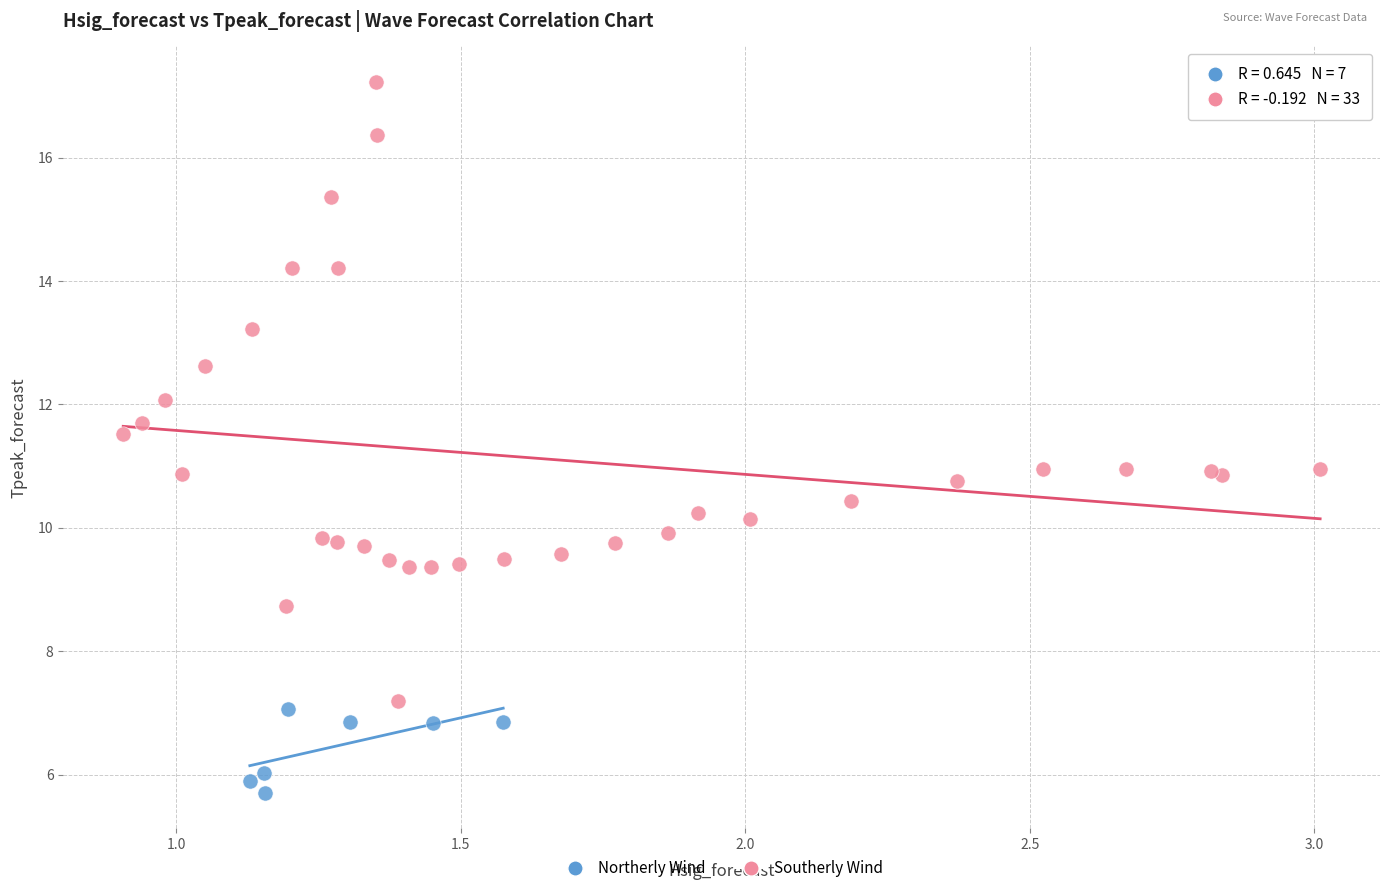

Which series has the largest Y range (max minus min)?

Southerly Wind